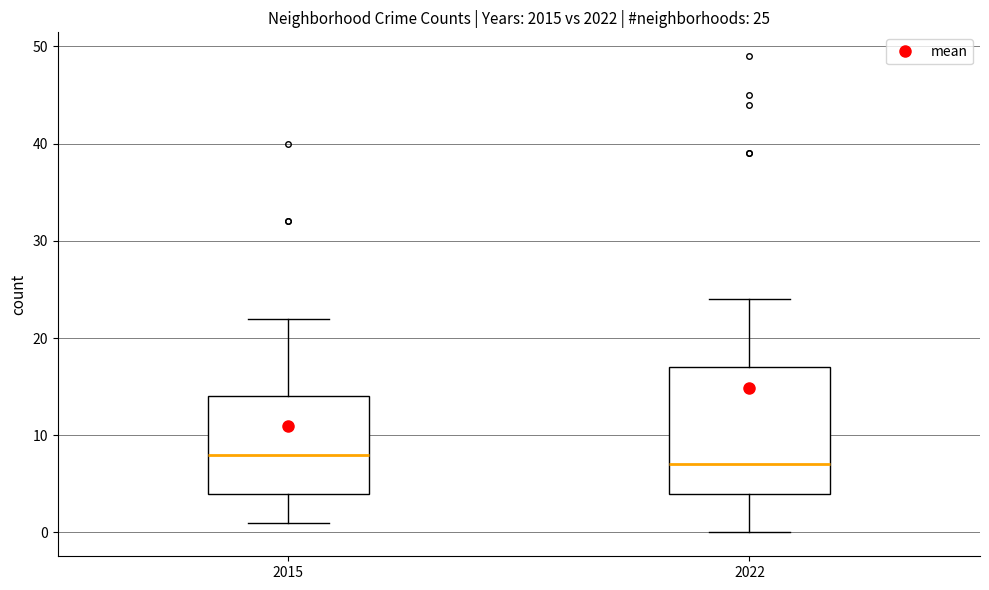

Which box has the highest median line?

2015